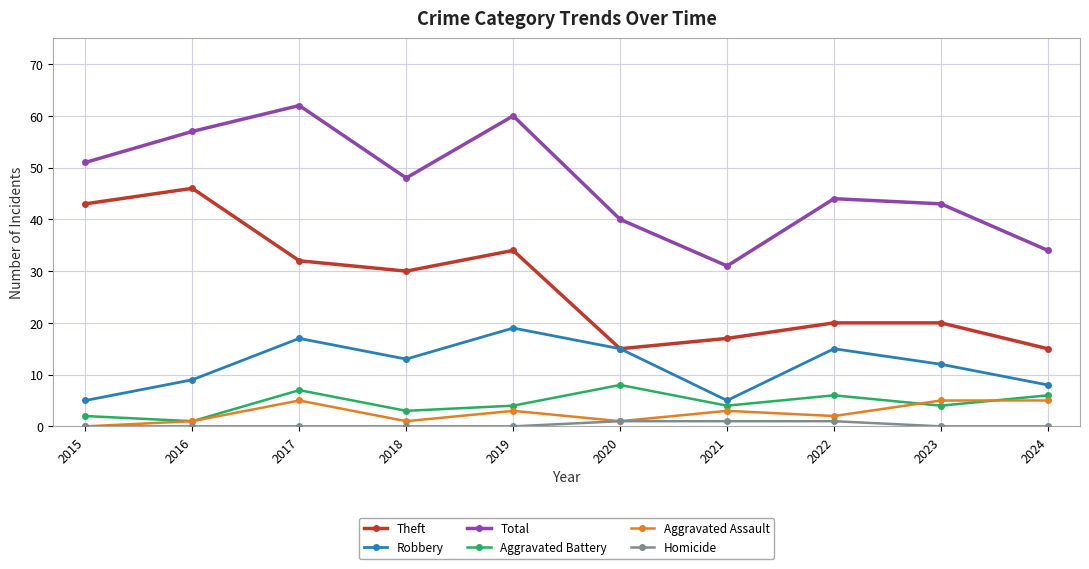

What is the difference between the Theft values at 2024 and 2016?

31